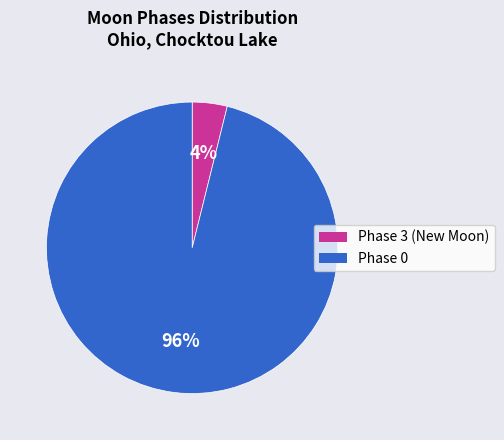

Is it true that Phase 3 (New Moon) is 4% of the pie?

True